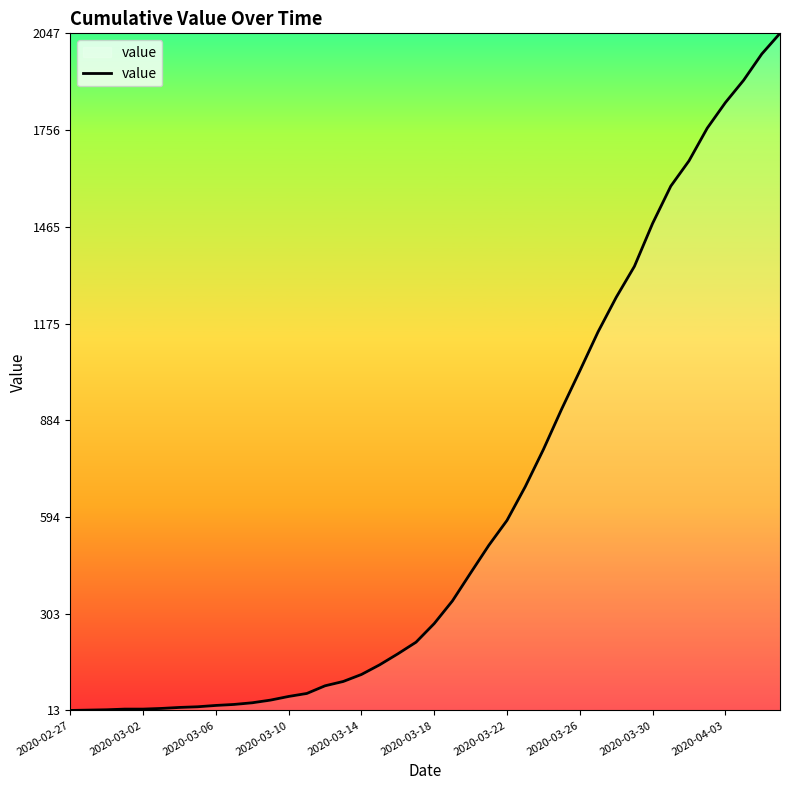

What is the sum of all values?

24844